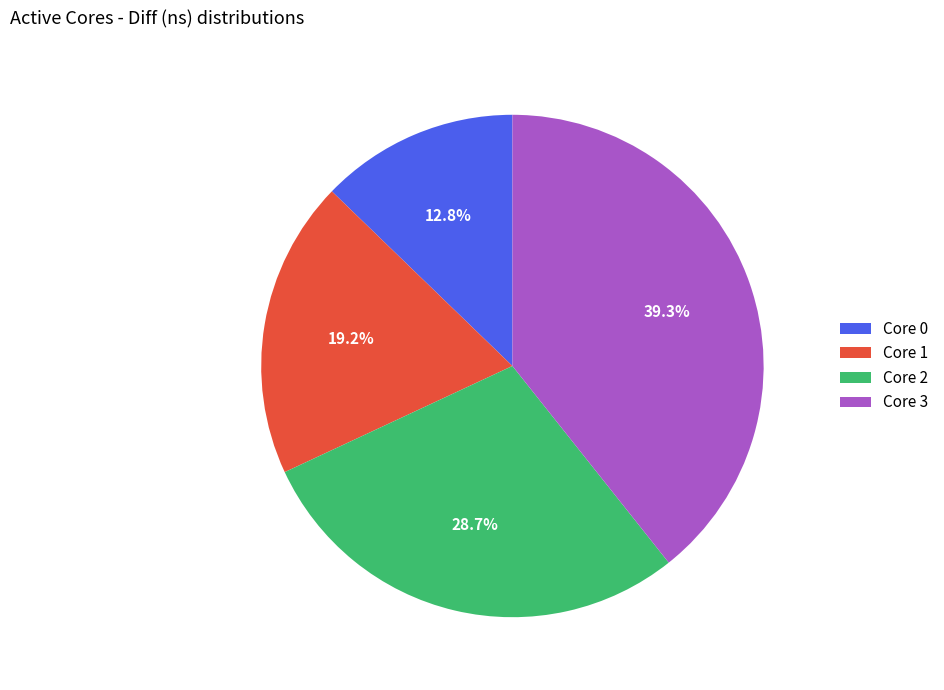

Rank the categories by value from lowest to highest.

Core 0, Core 1, Core 2, Core 3